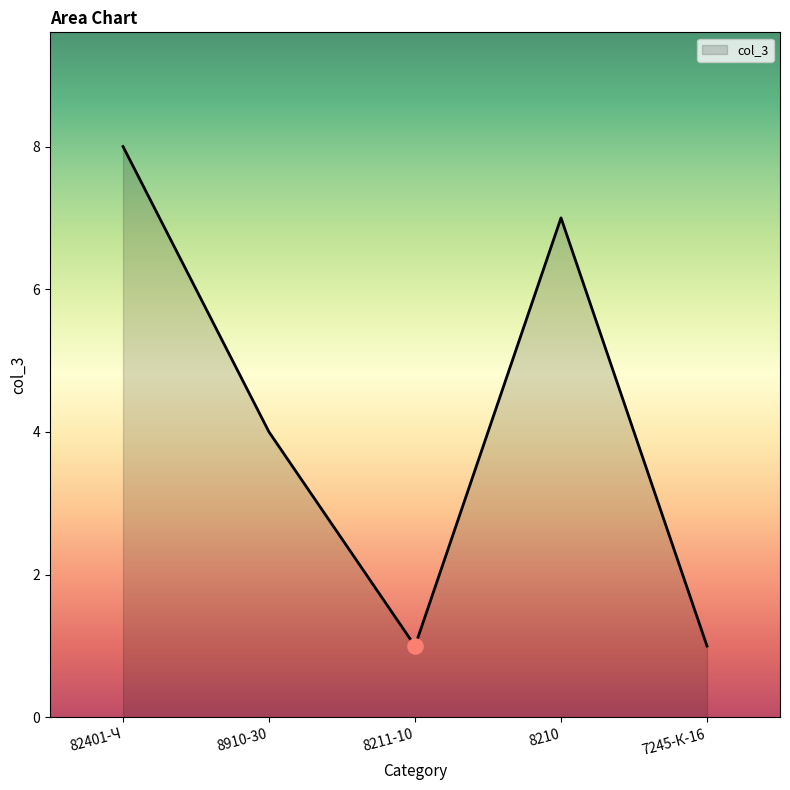

What is the ratio of the value at 8210 to the value at 82401-Ч?

0.9